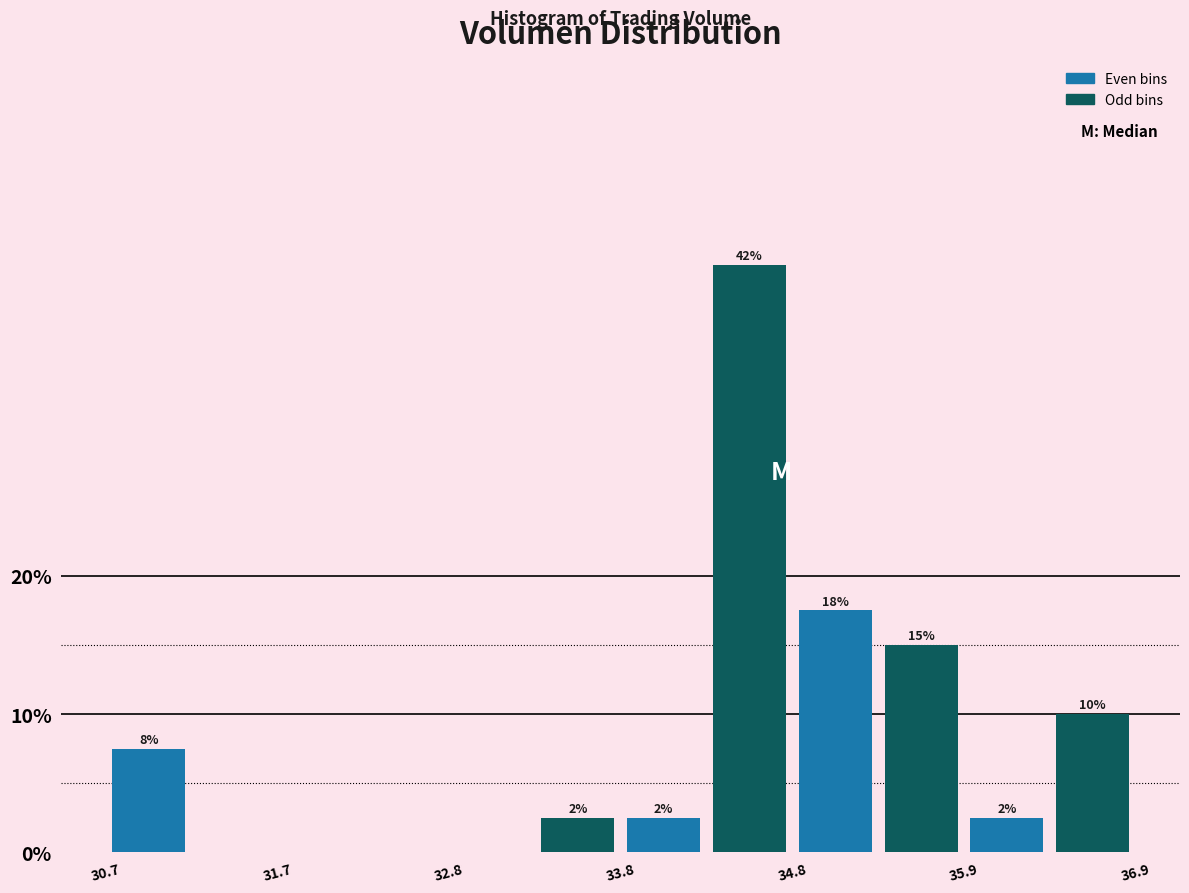

Read against the x-axis, roughly where is the centre of the tallest bar?

34.6